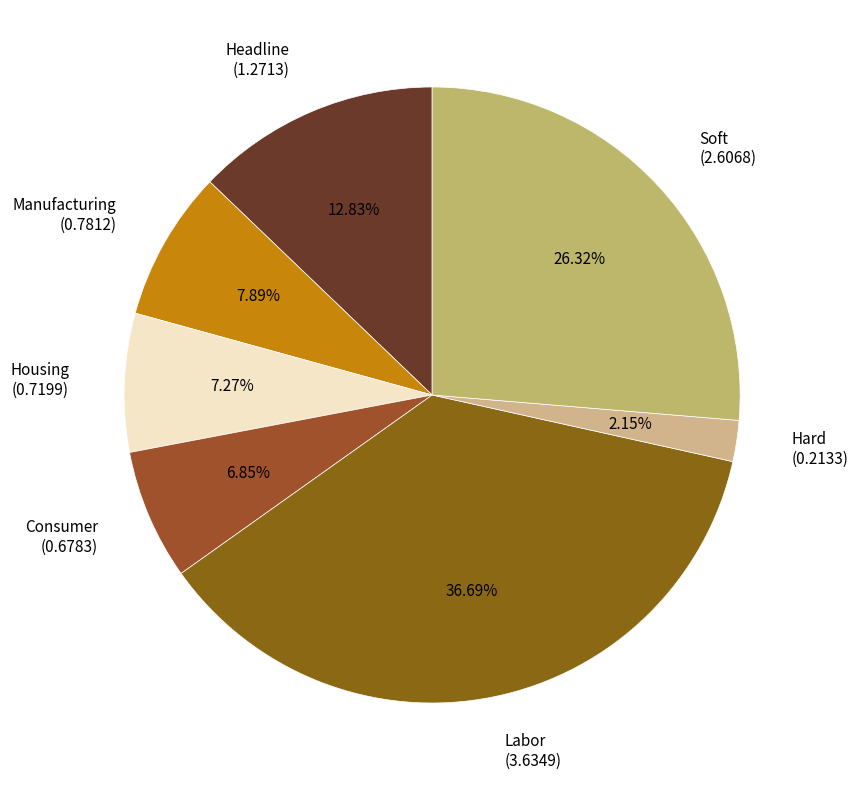

Is there a majority slice in this chart?

No